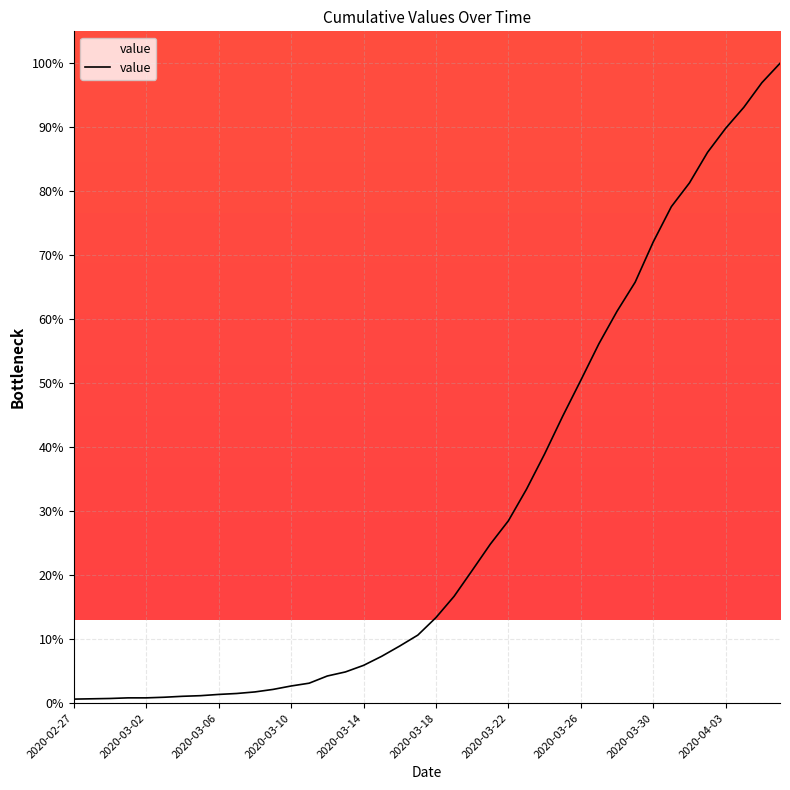

What is the difference between the maximum and minimum values?

99.4